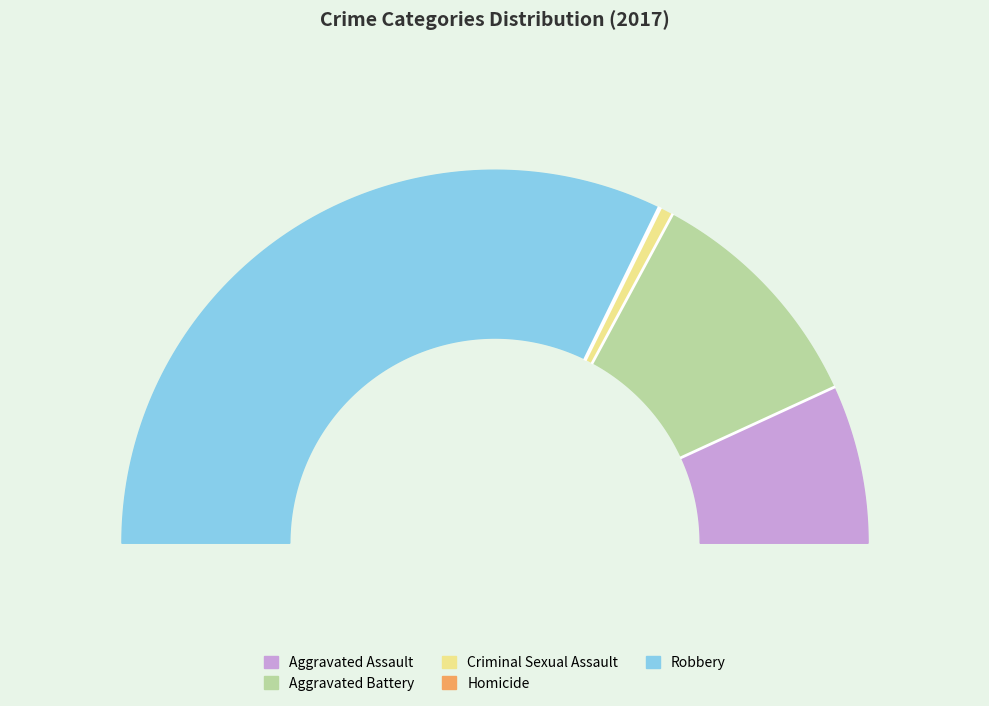

What is the smallest slice in the pie chart?

Homicide